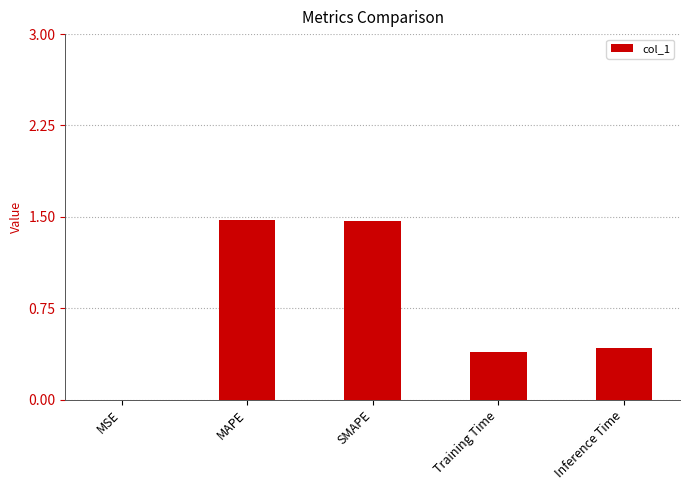

What is the sum of all values?

3.7